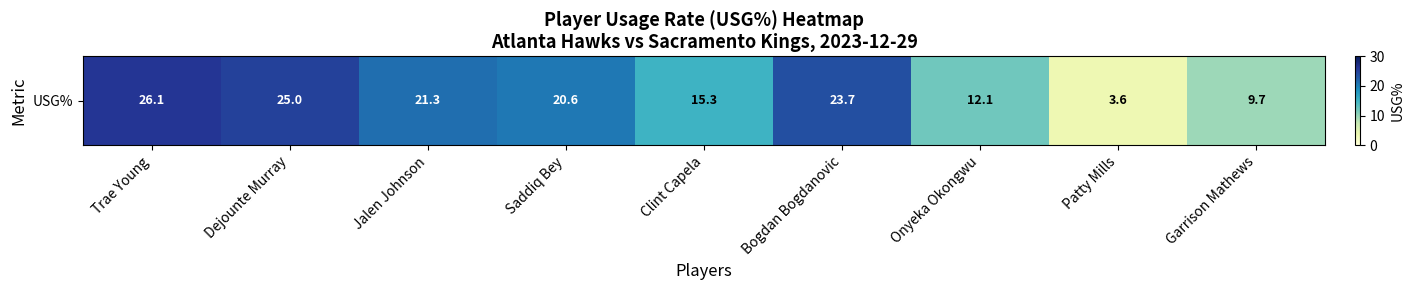

List the labels in order of value, largest first.

Trae Young, Dejounte Murray, Bogdan Bogdanovic, Jalen Johnson, Saddiq Bey, Clint Capela, Onyeka Okongwu, Garrison Mathews, Patty Mills